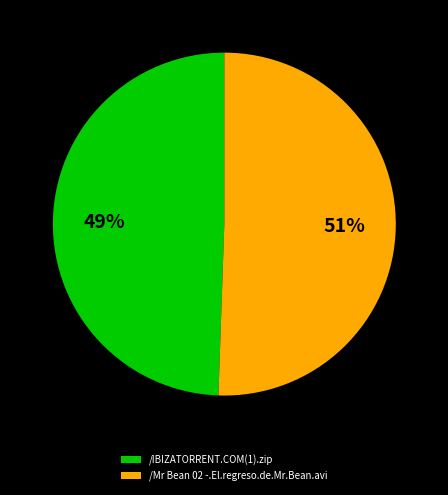

True or false: /Mr Bean 02 -.El.regreso.de.Mr.Bean.avi accounts for 51% of the total.

True